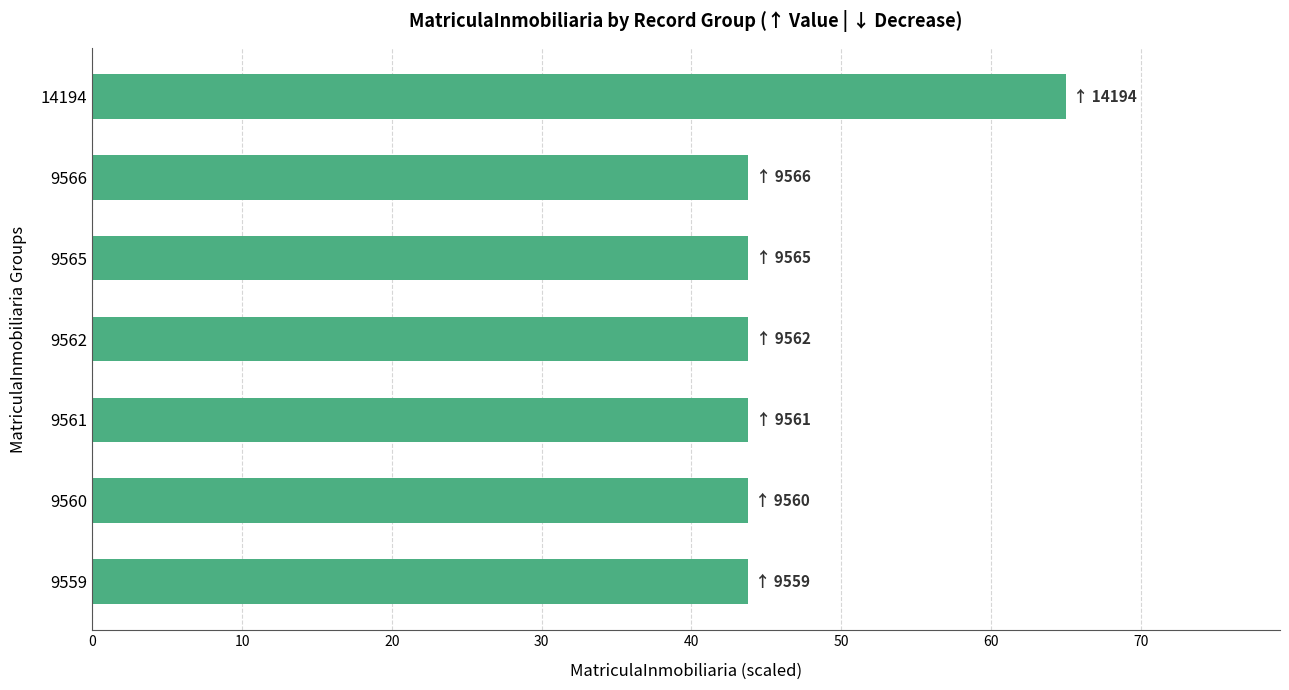

What is the smallest value displayed?

43.8